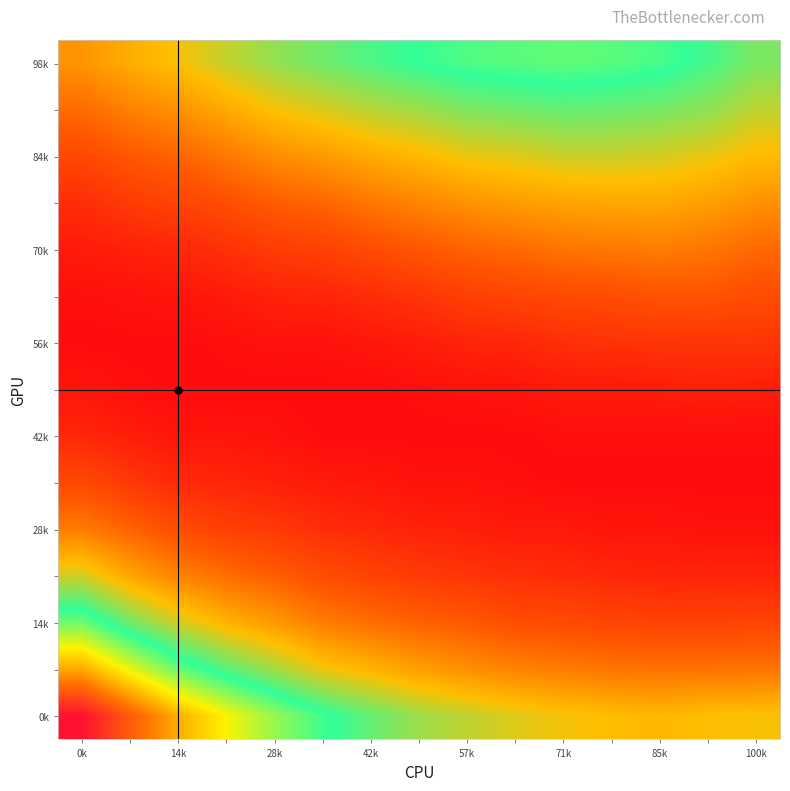

Count the number of data series in this chart.

15